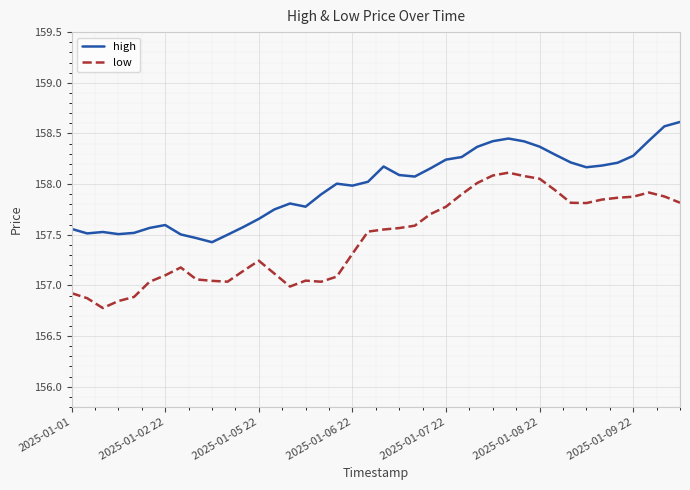

What is the difference between the maximum and minimum values in the high series?

1.2